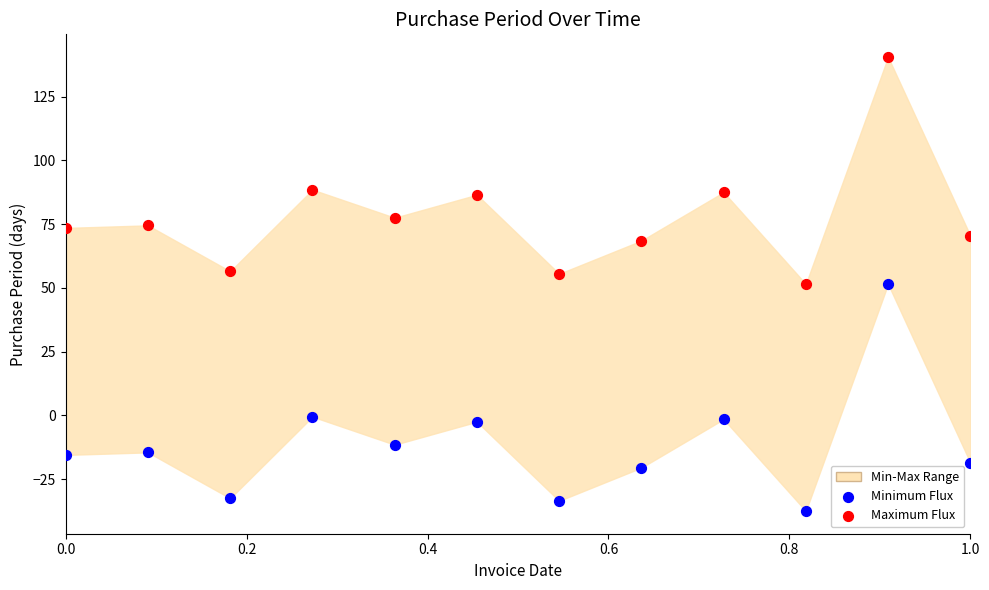

What is the X range (max minus min) for the scatter plot?

1.0